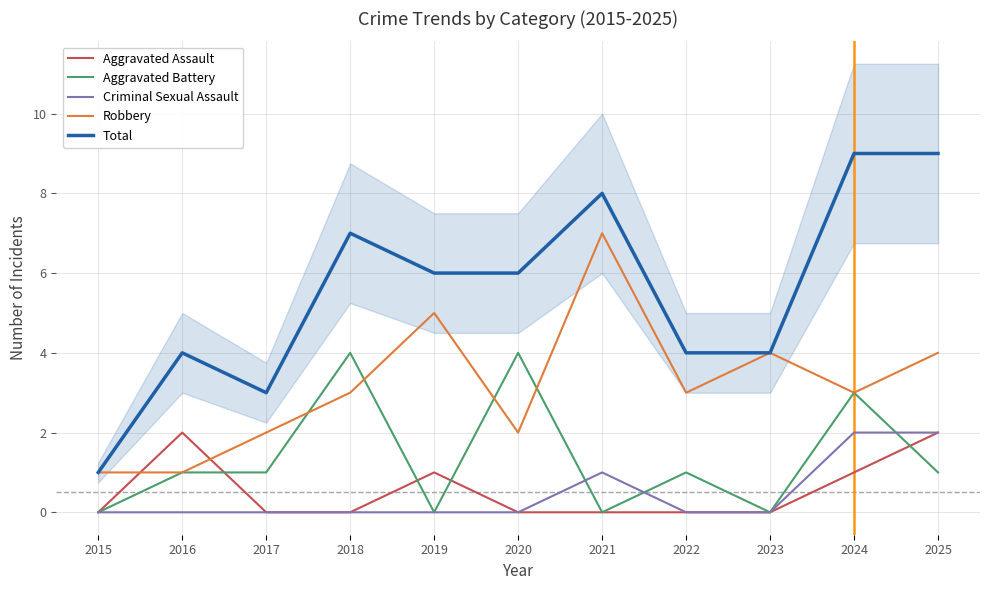

At which category does Aggravated Battery reach its first local peak?

2018